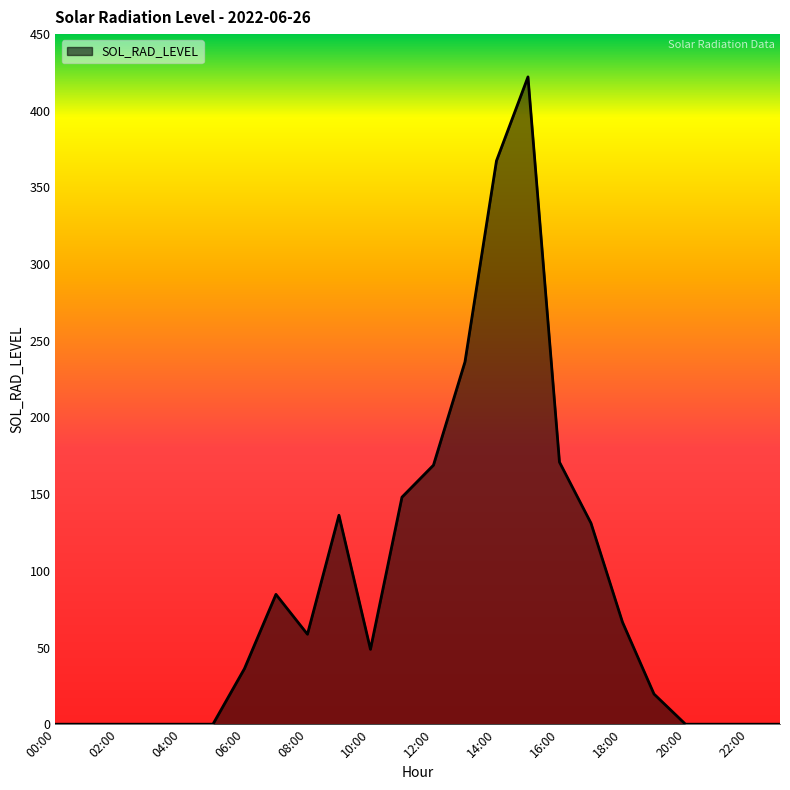

What is the maximum value shown in the chart?

422.1